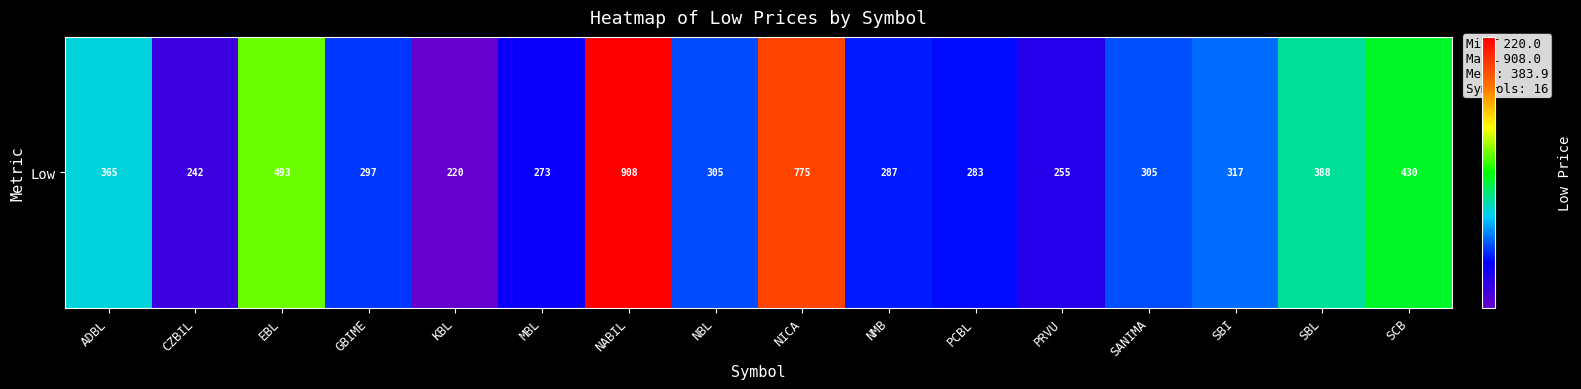

What is the difference between the maximum and minimum values?

688.0